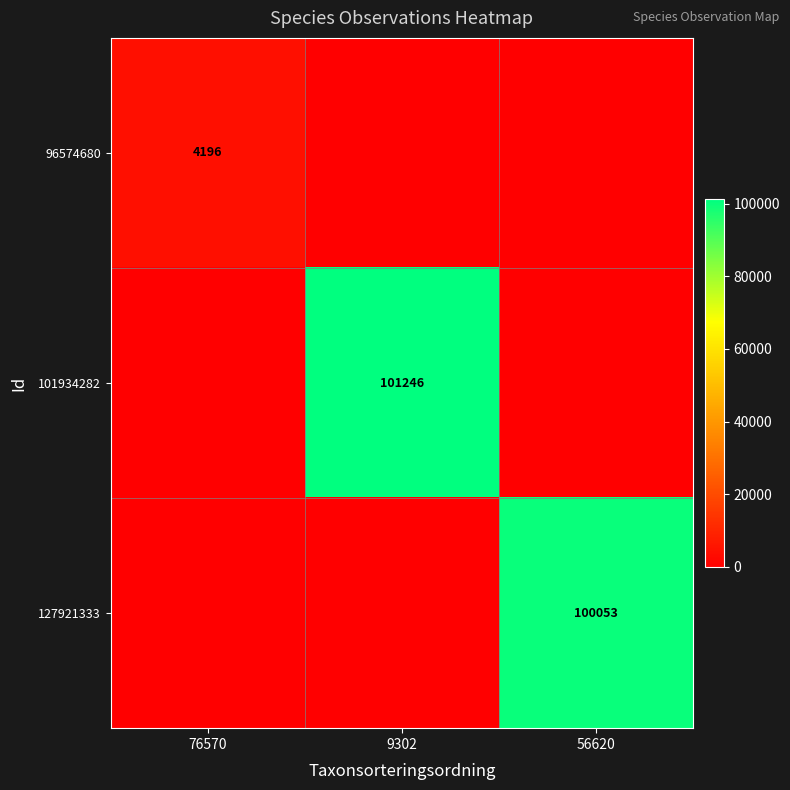

Is the value of 127921333 at 56620 greater than the value of 101934282 at 9302?

No